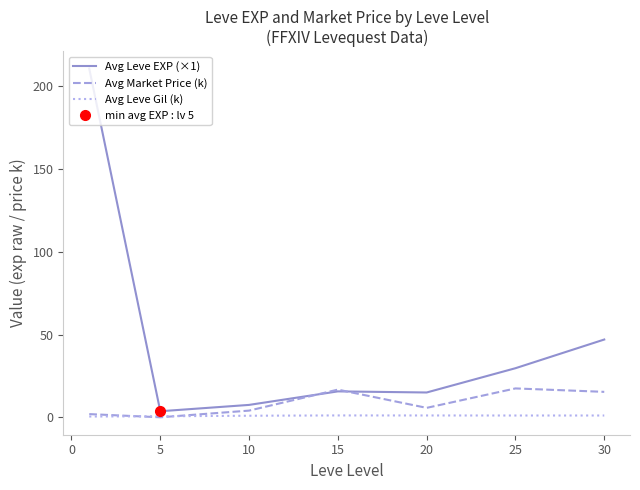

Where is the first local maximum for Avg Leve EXP (×1)?

15